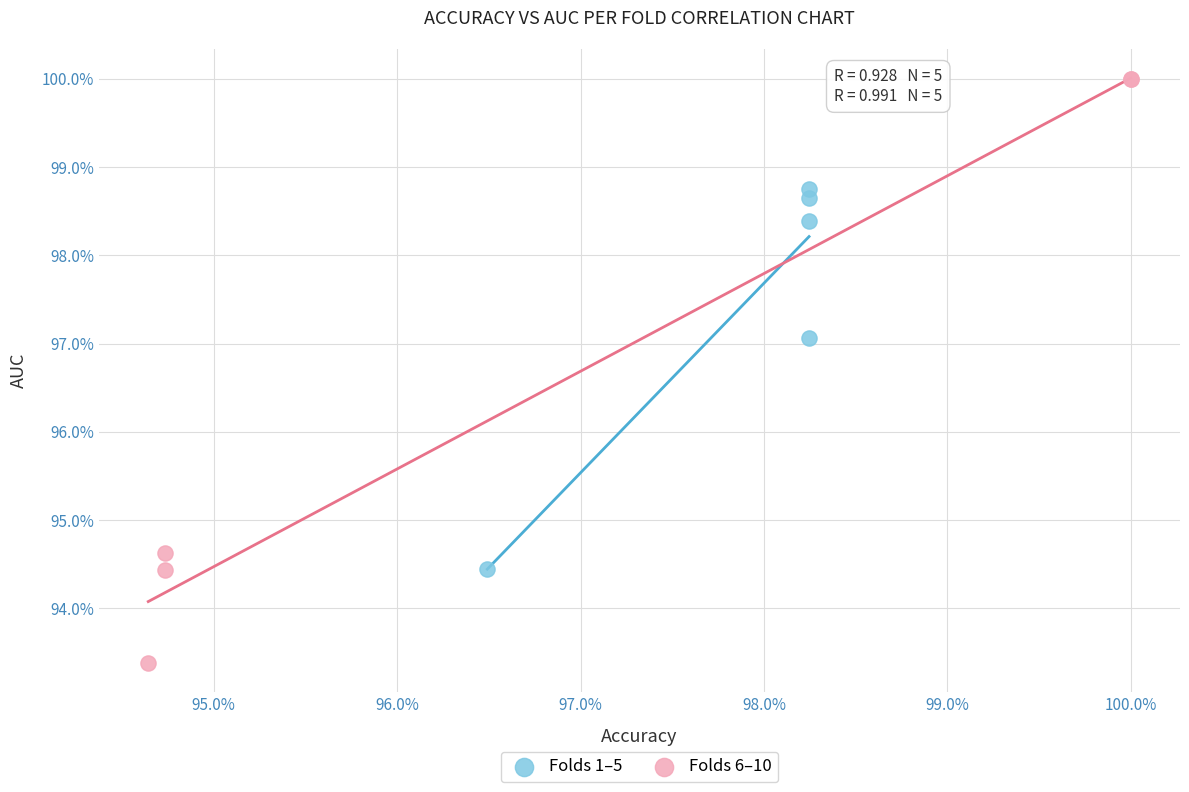

What are all the series names shown in the legend?

Folds 1–5, Folds 6–10